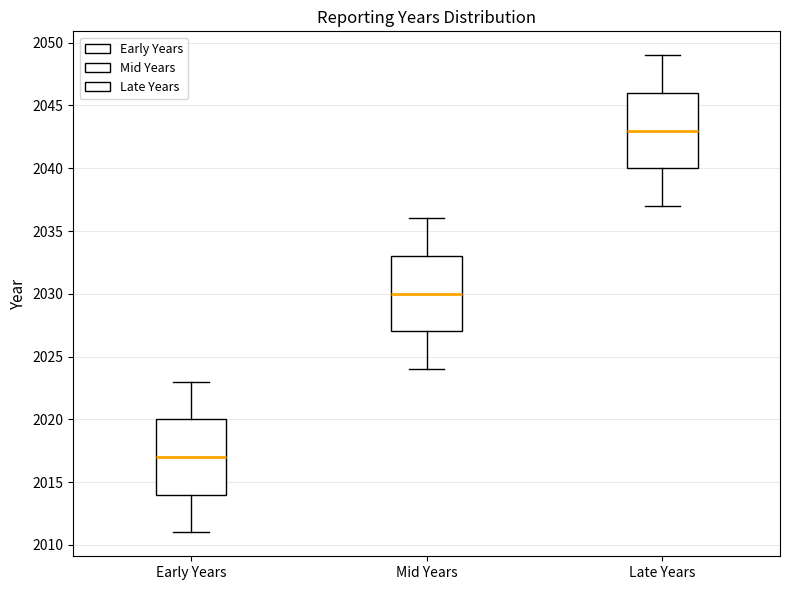

Reading left to right, transcribe this box plot: for each box, give where its median line is, the range the box spans, and where its two whiskers end, as read against the y-axis. The values are not printed on the chart, so give them approximately, as read against the axis.

Early Years: median 2017, box 2014 to 2020, whiskers 2011 to 2023
Mid Years: median 2030, box 2027 to 2033, whiskers 2024 to 2036
Late Years: median 2043, box 2040 to 2046, whiskers 2037 to 2049